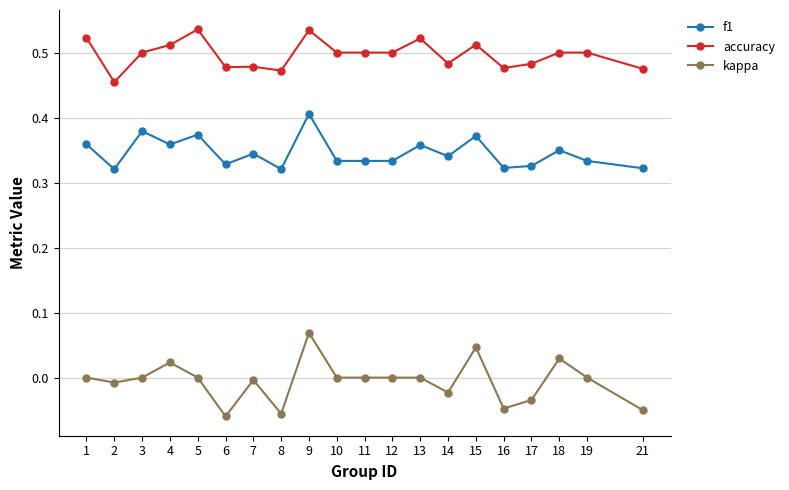

At how many categories does at least one series exceed 0?

20